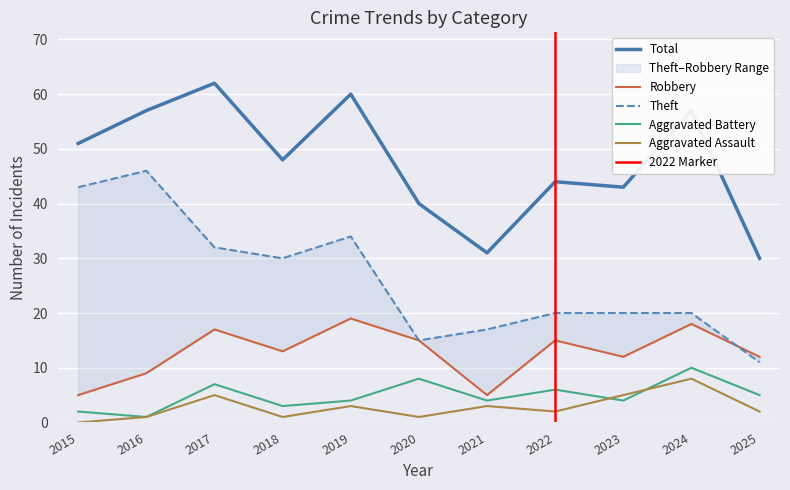

Count the number of categories in the chart.

11